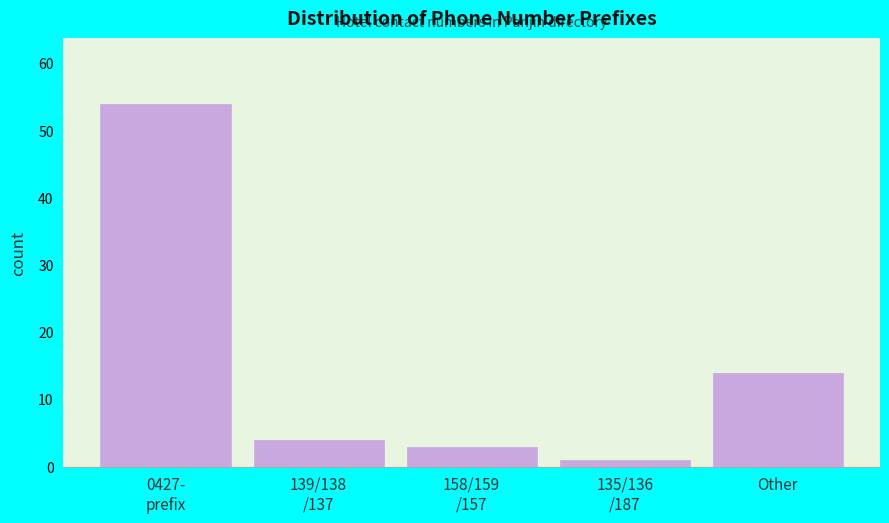

Reading right to left, what are all the values shown in this chart?

14	1	3	4	54